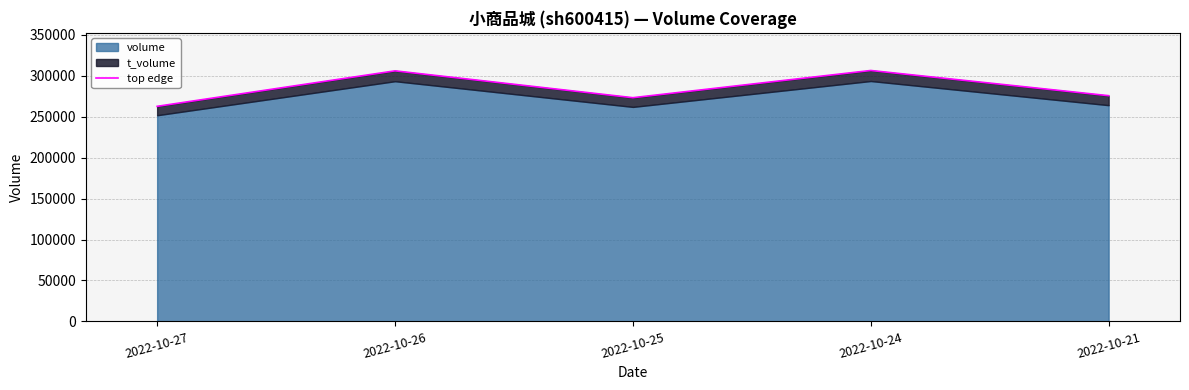

True or false: there are more than 1 points higher than both neighbors.

True